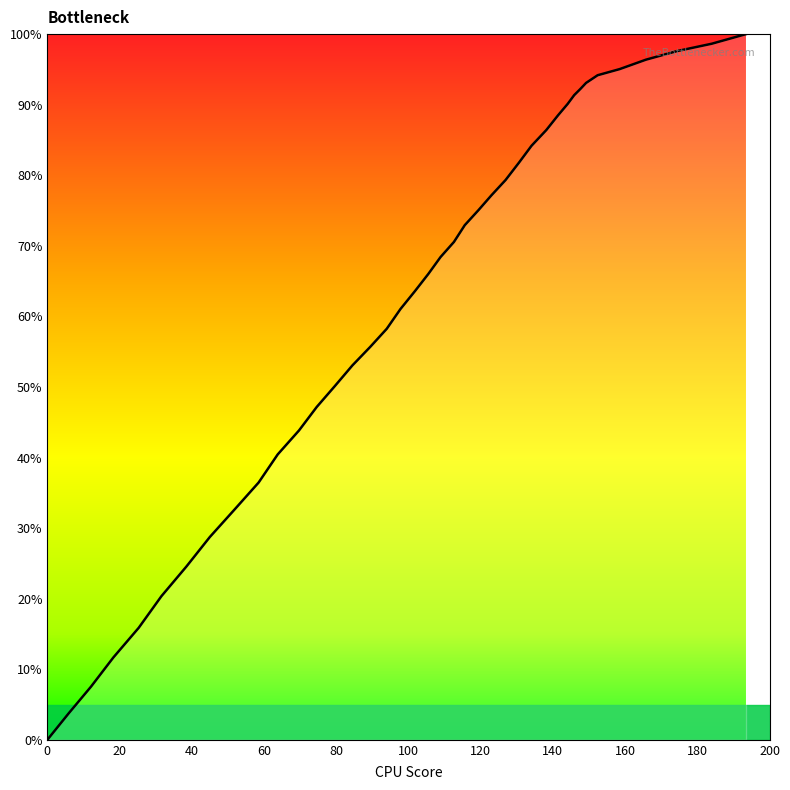

What is the greatest value displayed?

100.0